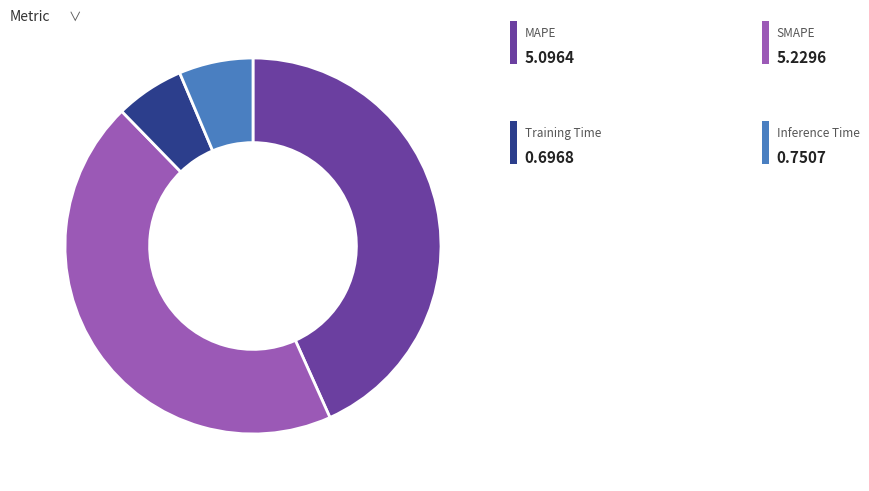

Is there any slice that represents more than half of the pie?

No